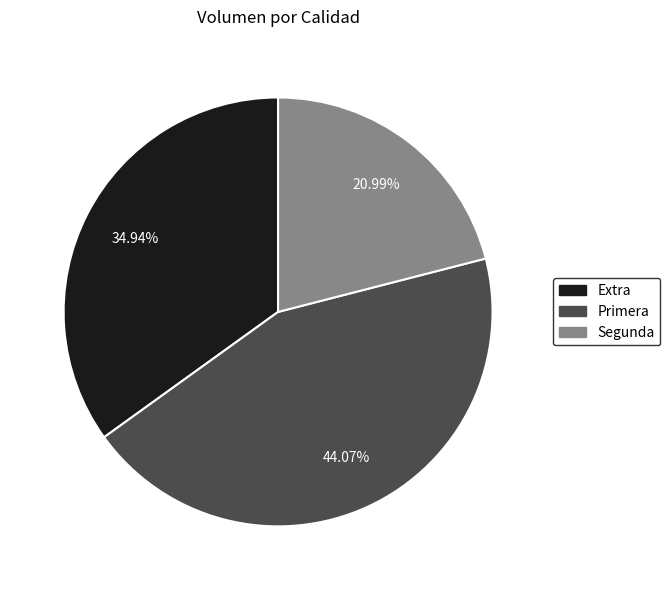

Does any single category account for the majority?

No